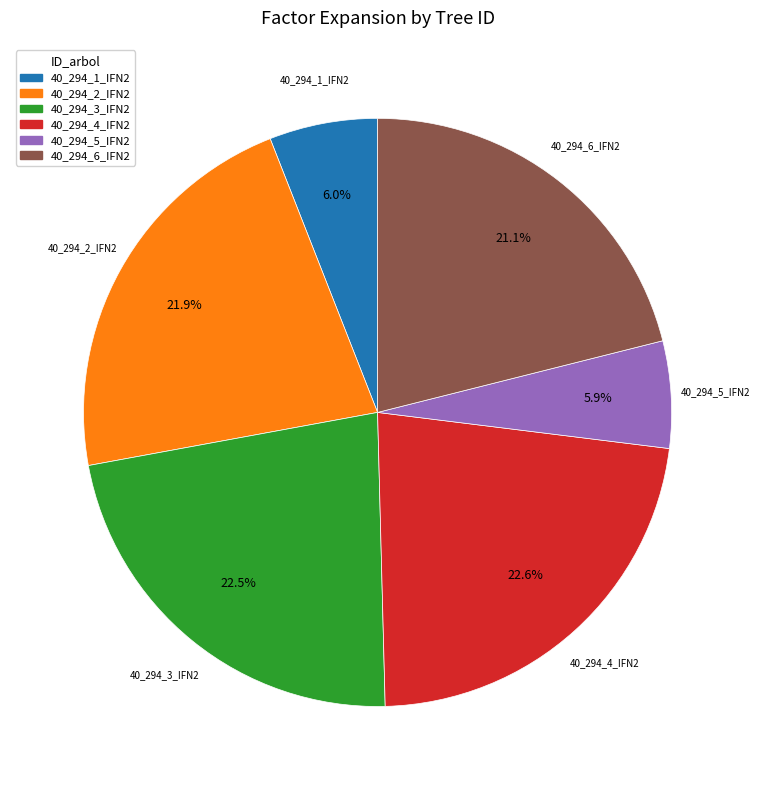

Is the sum of 40_294_5_IFN2 and 40_294_1_IFN2 greater than half?

No